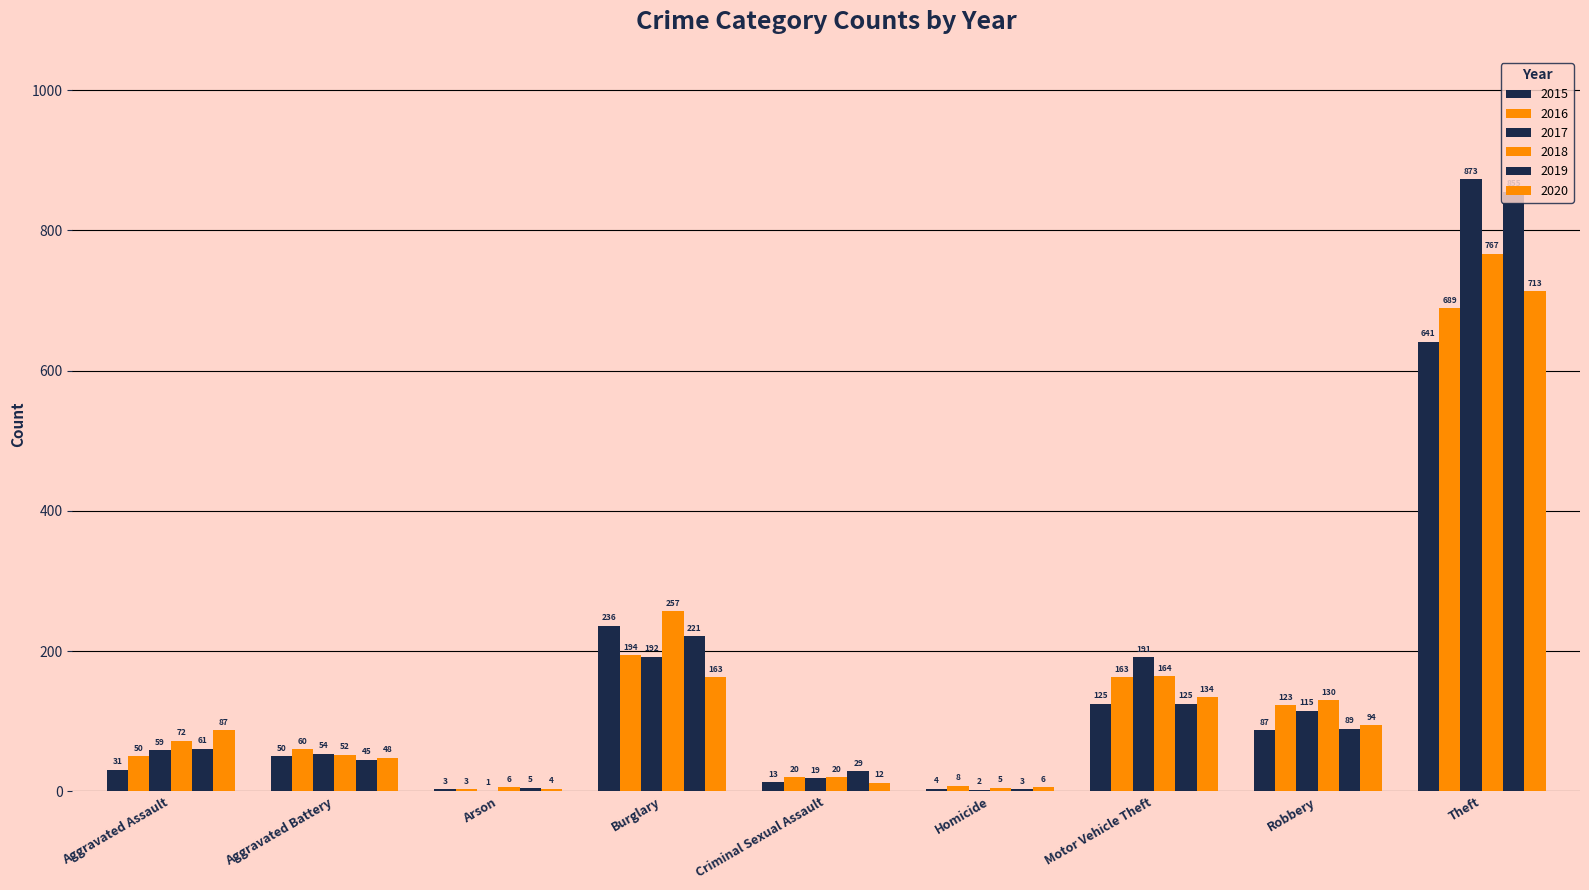

What value does the 2015 series have at Motor Vehicle Theft, to the nearest 100?

100